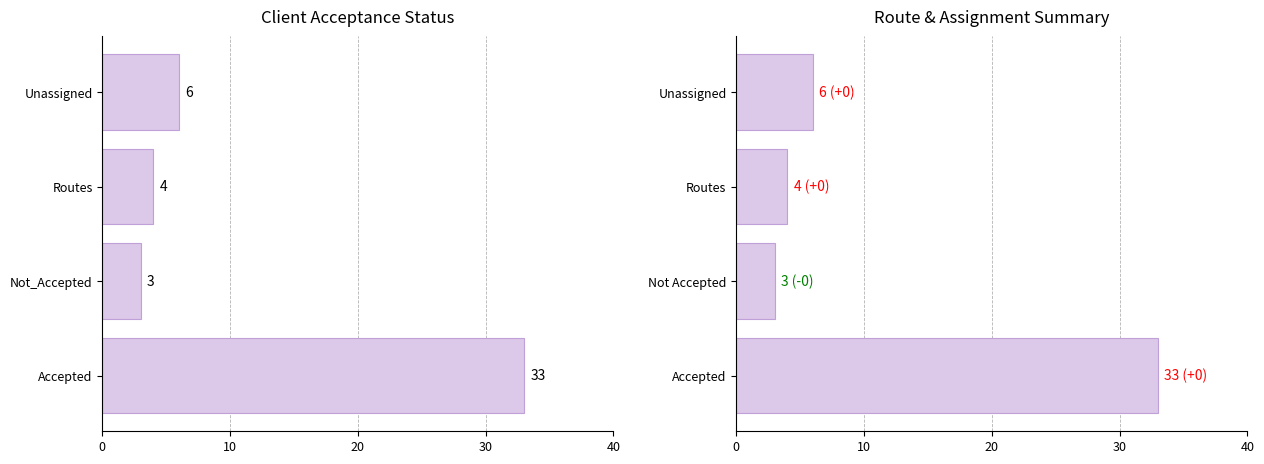

What is the maximum value shown in the chart?

33